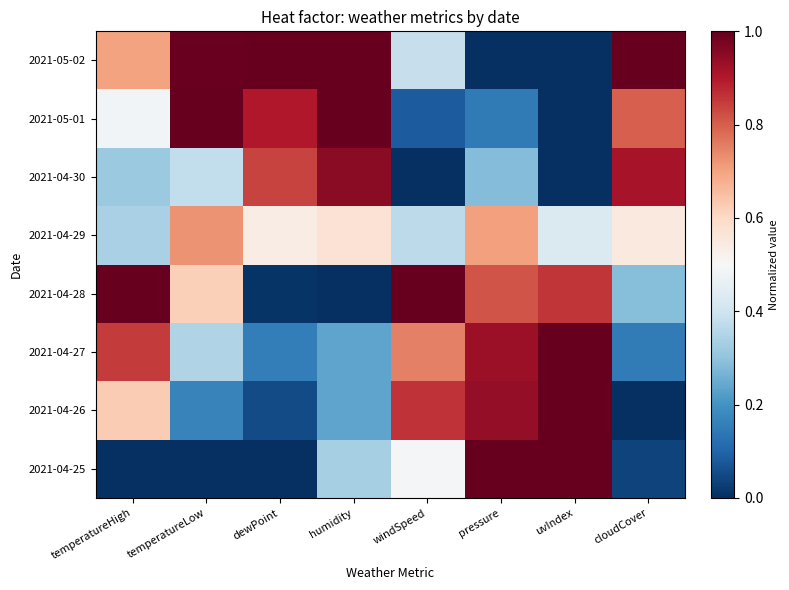

Which series has the largest range (max minus min)?

temperatureHigh